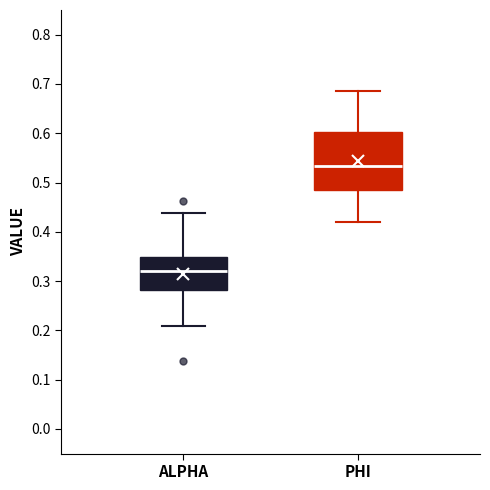

Reading left to right, read every box against the y-axis: the position of its median line, the range the box covers, and the ends of its whiskers. The values are not printed on the chart, so give them approximately, as read against the axis.

ALPHA: median 0.32, box 0.28 to 0.35, whiskers 0.21 to 0.44
PHI: median 0.53, box 0.49 to 0.60, whiskers 0.42 to 0.69